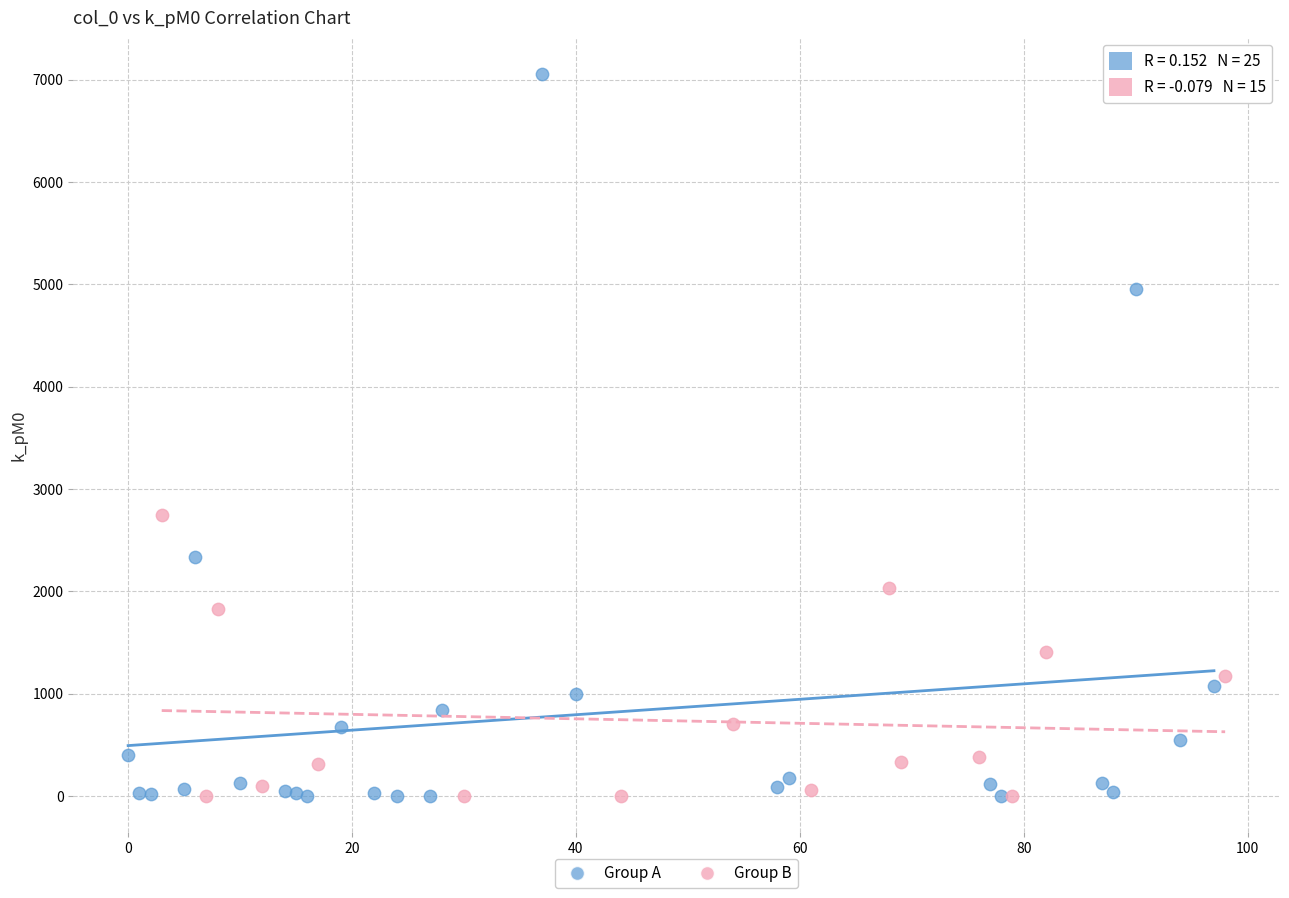

Which series has the widest spread of Y values?

Group A